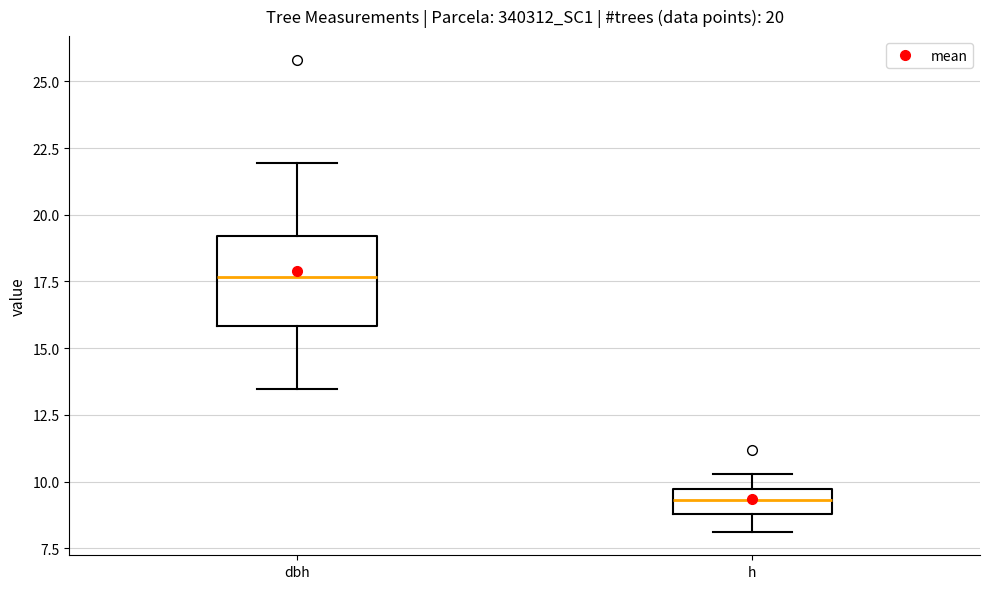

Which box's median line is the highest?

dbh